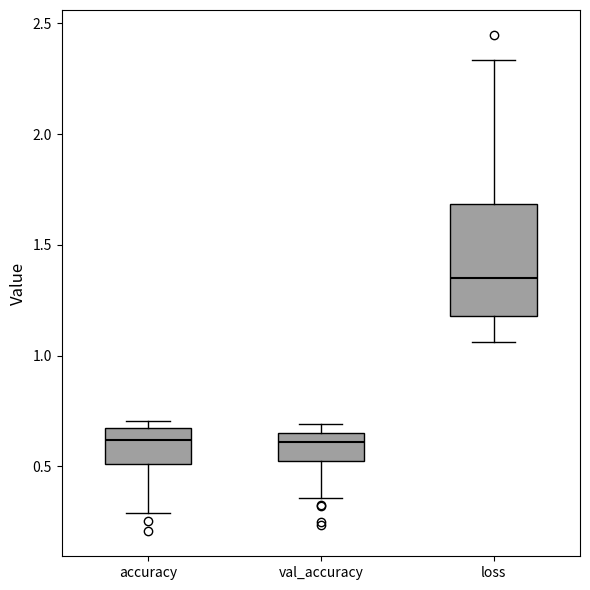

Comparing the boxes themselves (not the whiskers), which one is the tallest?

loss